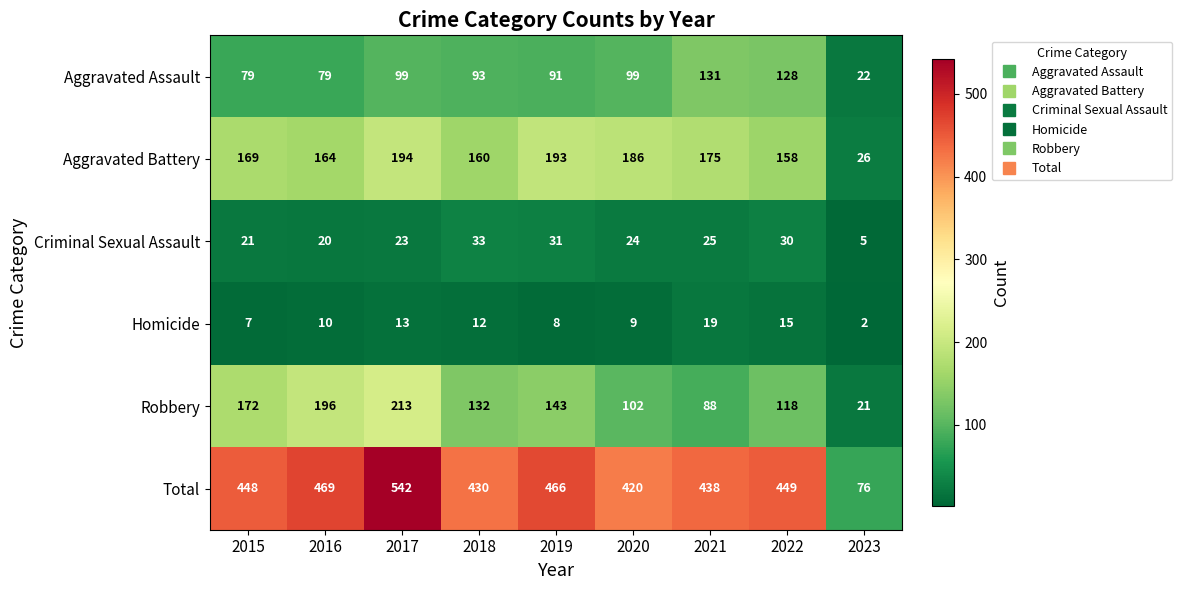

What is the difference between the maximum and minimum values in the Criminal Sexual Assault series?

28